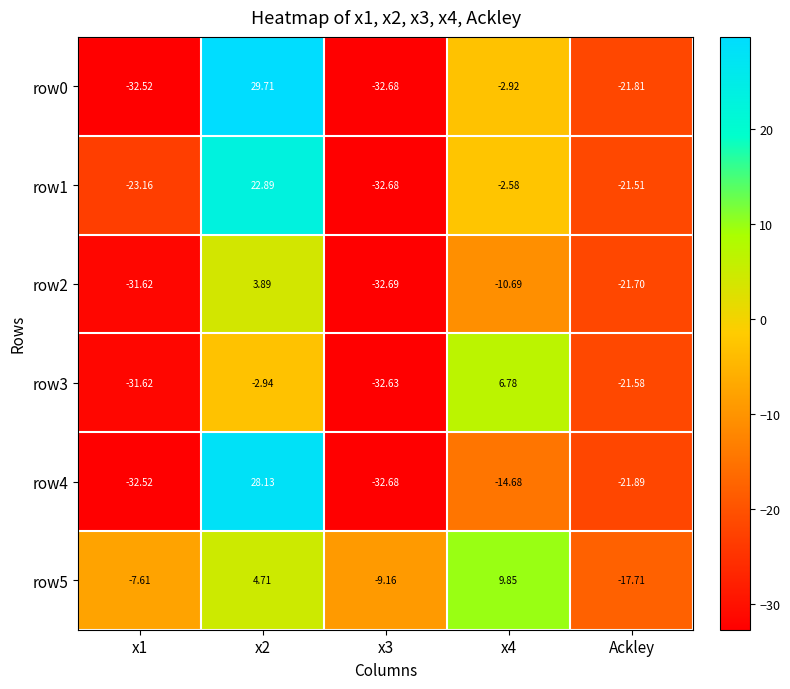

Is the value of row1 at x2 greater than the value of row2 at x2?

Yes